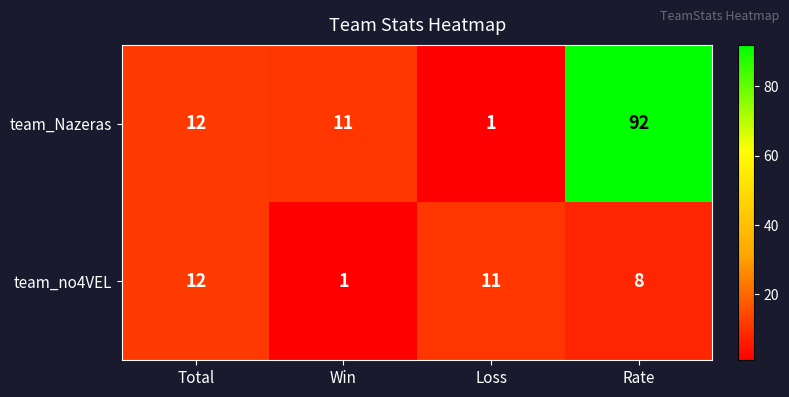

Reading left to right, transcribe all the data shown in this chart.

team_Nazeras: Total=12	Win=11	Loss=1	Rate=92
team_no4VEL: Total=12	Win=1	Loss=11	Rate=8